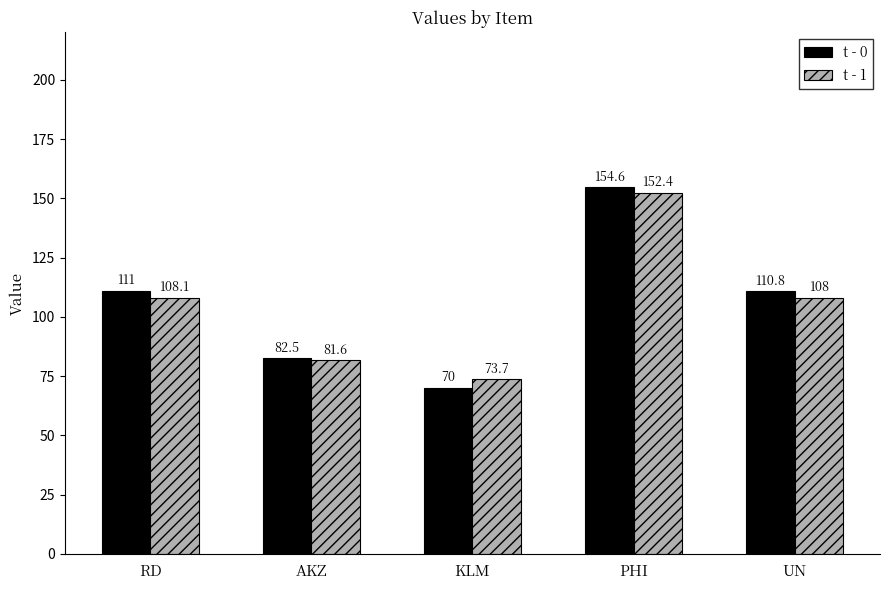

What is the difference between the maximum and second lowest values in the t - 1 series?

70.8